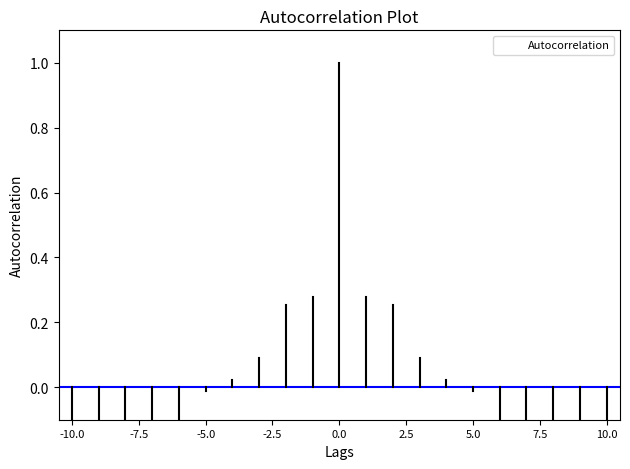

How many values are above zero?

9